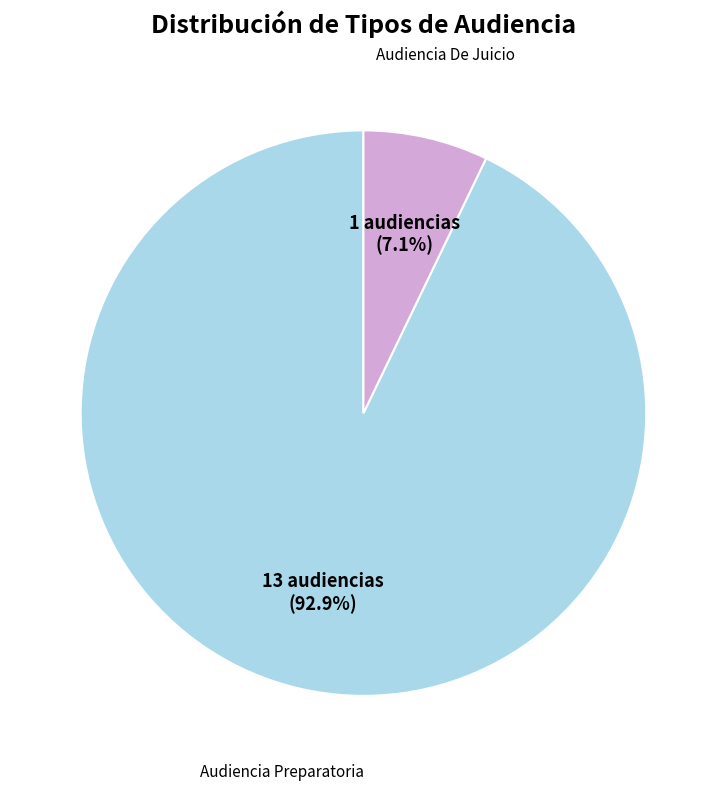

Is there a majority slice in this chart?

Yes